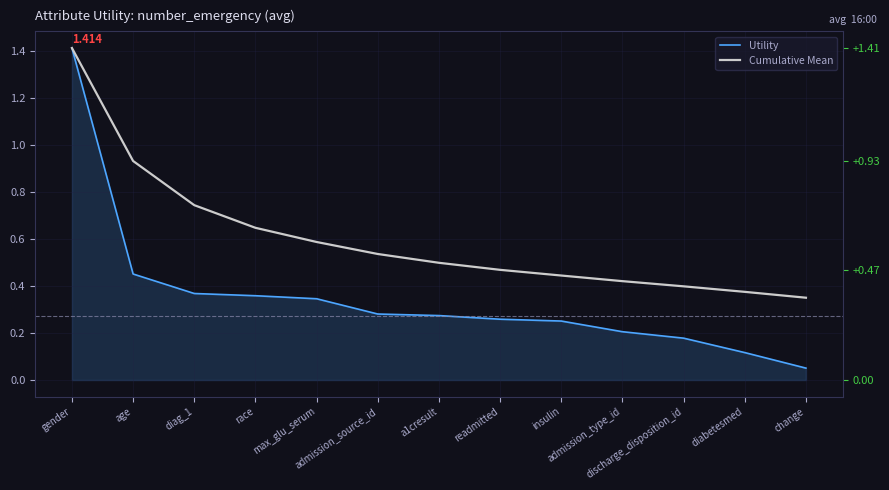

What is the label of the 9th point from the right?

max_glu_serum